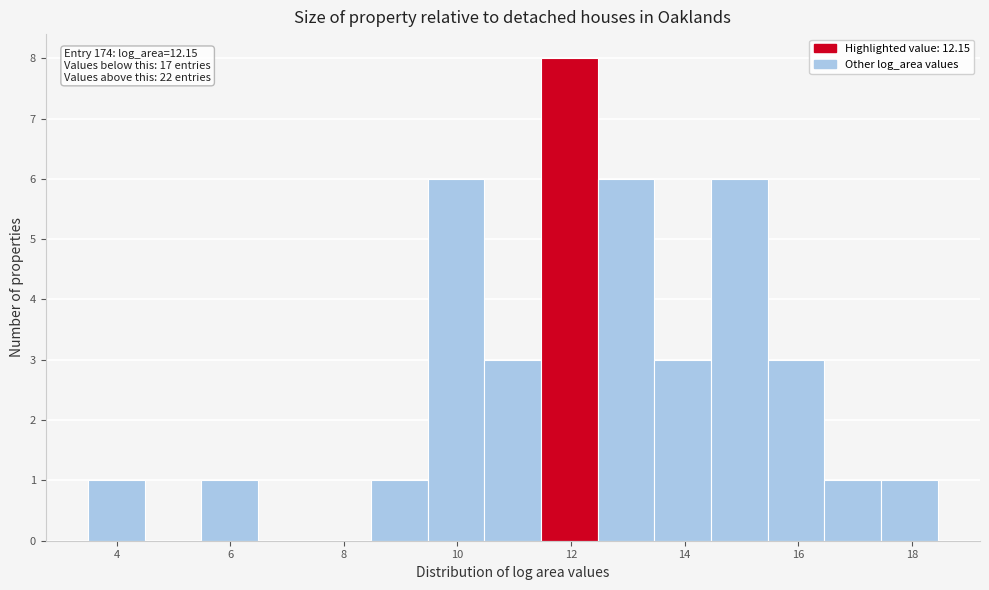

Which range on the x-axis has the tallest bar?

11.4 to 12.4